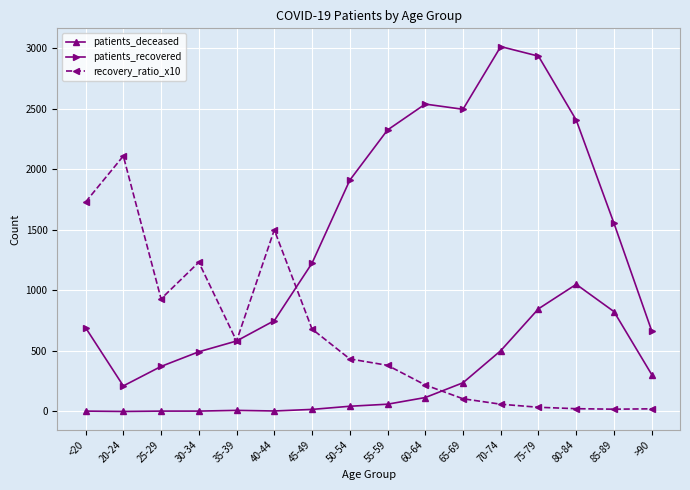

Which series has the largest range (max minus min)?

patients_recovered